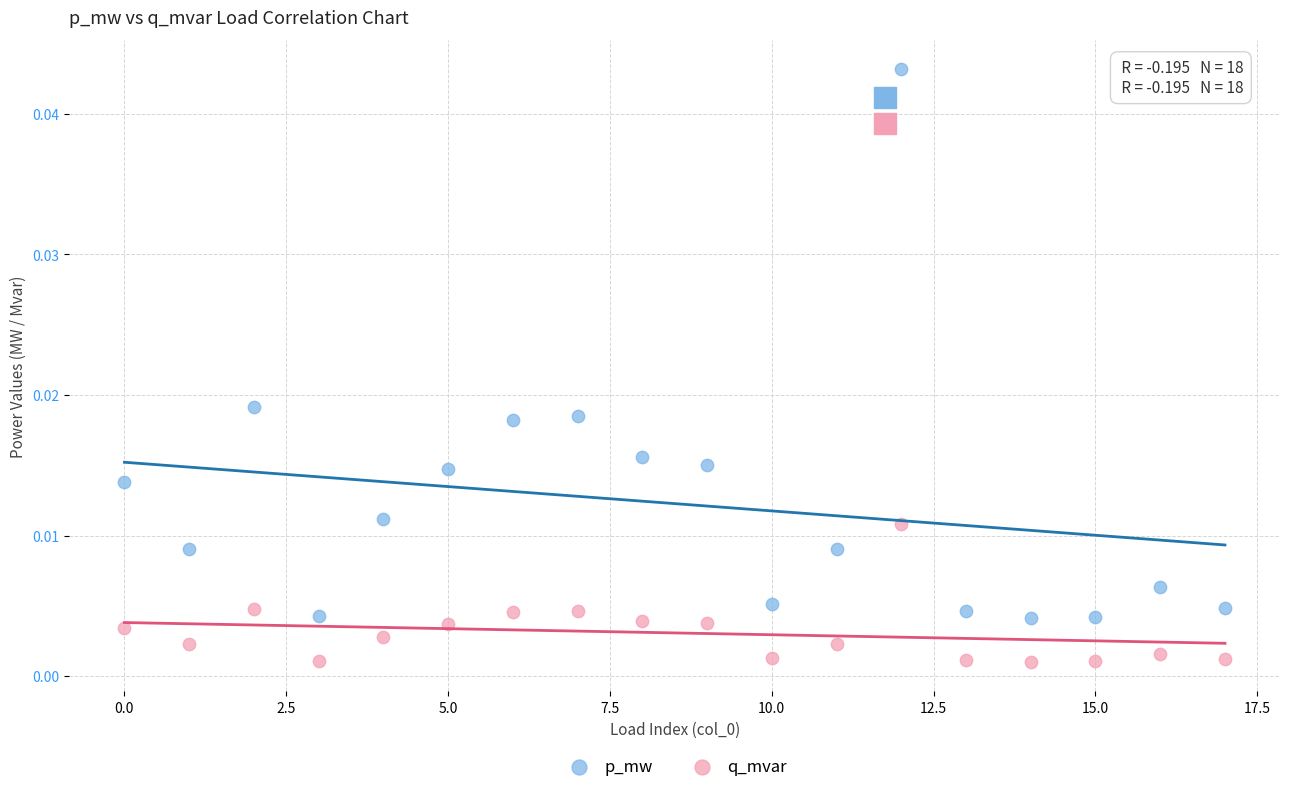

Which series contains the highest Y value?

p_mw